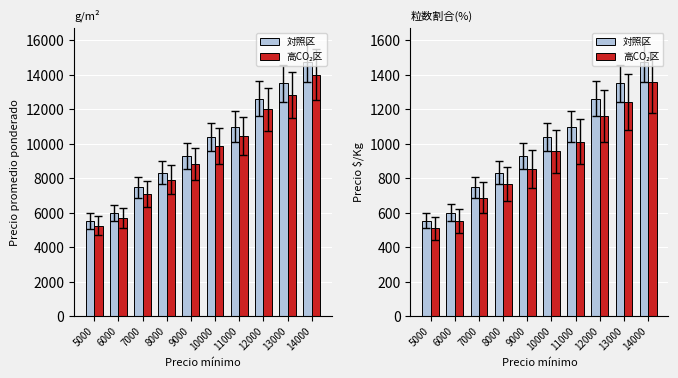

Which series has the largest total across all categories?

对照区